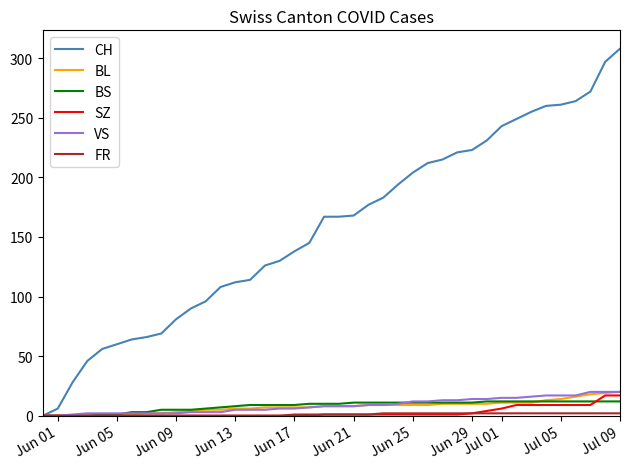

Which series has the largest total across all categories?

CH